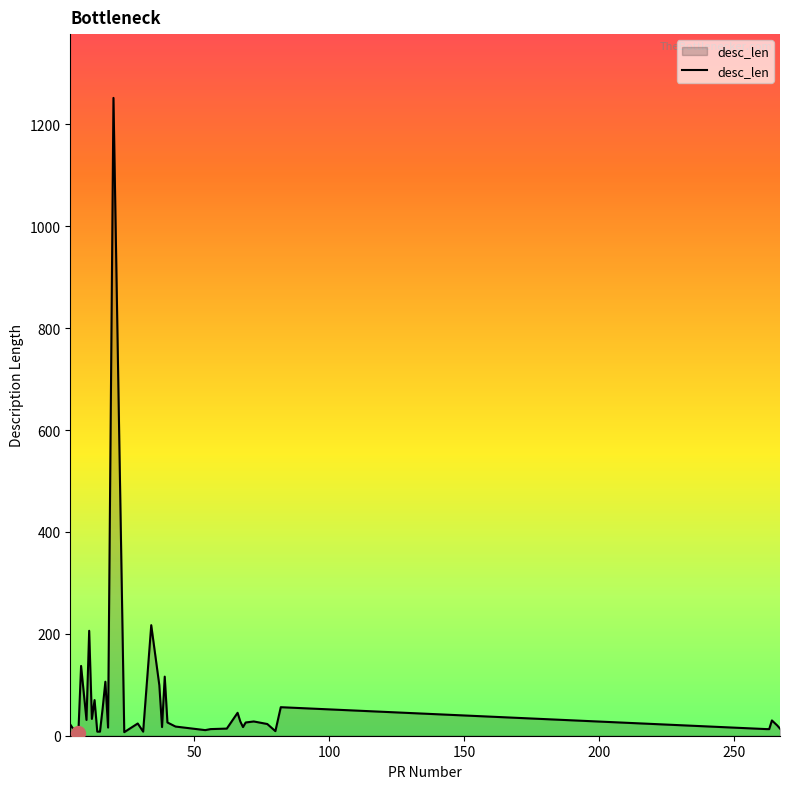

What is the maximum value shown in the chart?

1252